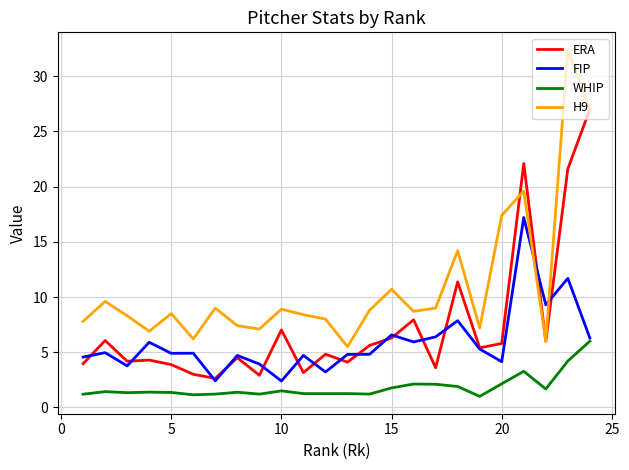

True or false: ERA has more than 2 interior local peaks.

True